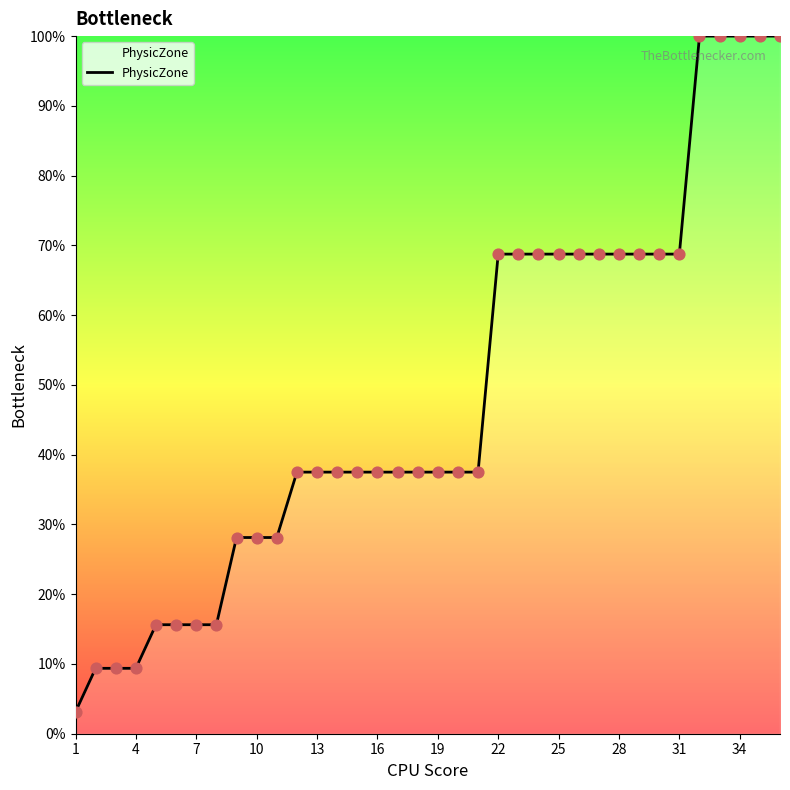

What is the greatest value displayed?

100.0